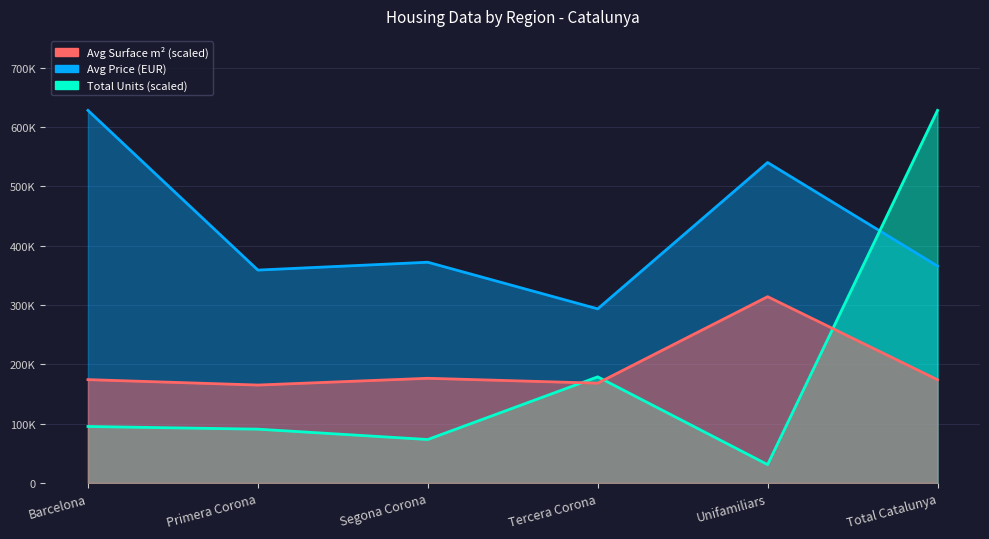

Which series has the largest total across all categories?

Avg Price (EUR)